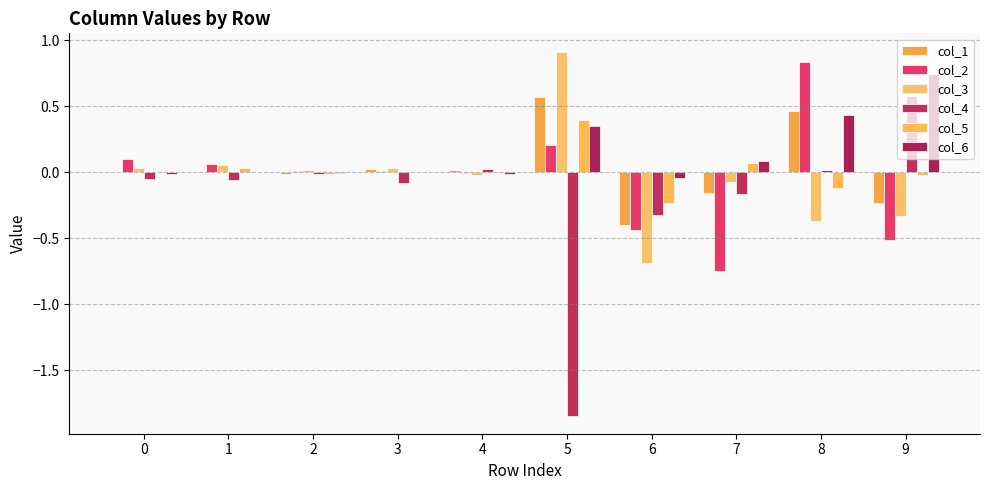

At 1, list the series in order from largest to smallest.

col_2, col_3, col_5, col_6, col_1, col_4